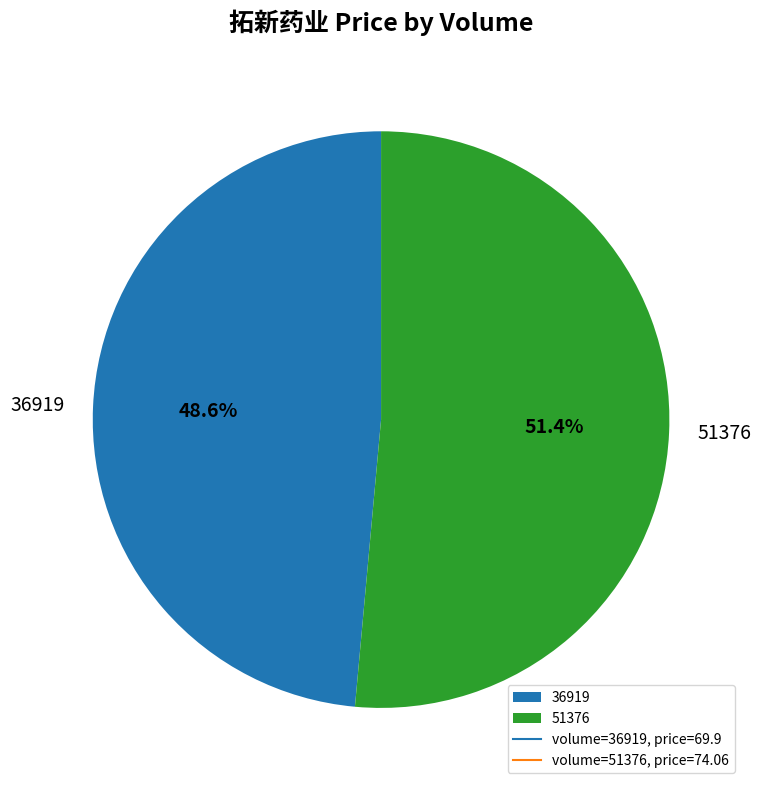

Which category has the biggest portion of the pie?

51376